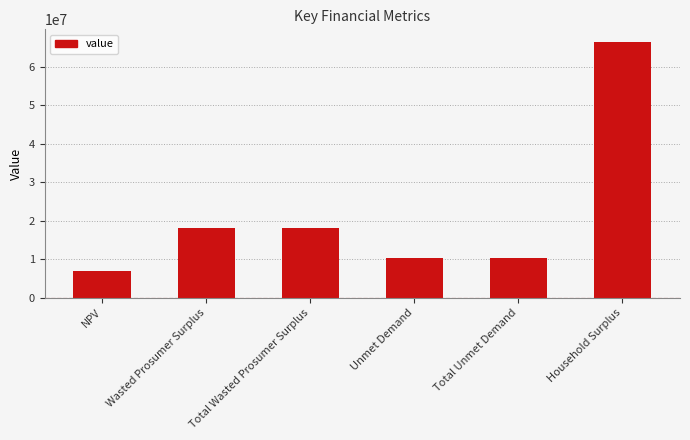

What is the change in value from Wasted Prosumer Surplus to Household Surplus?

+48380037.1